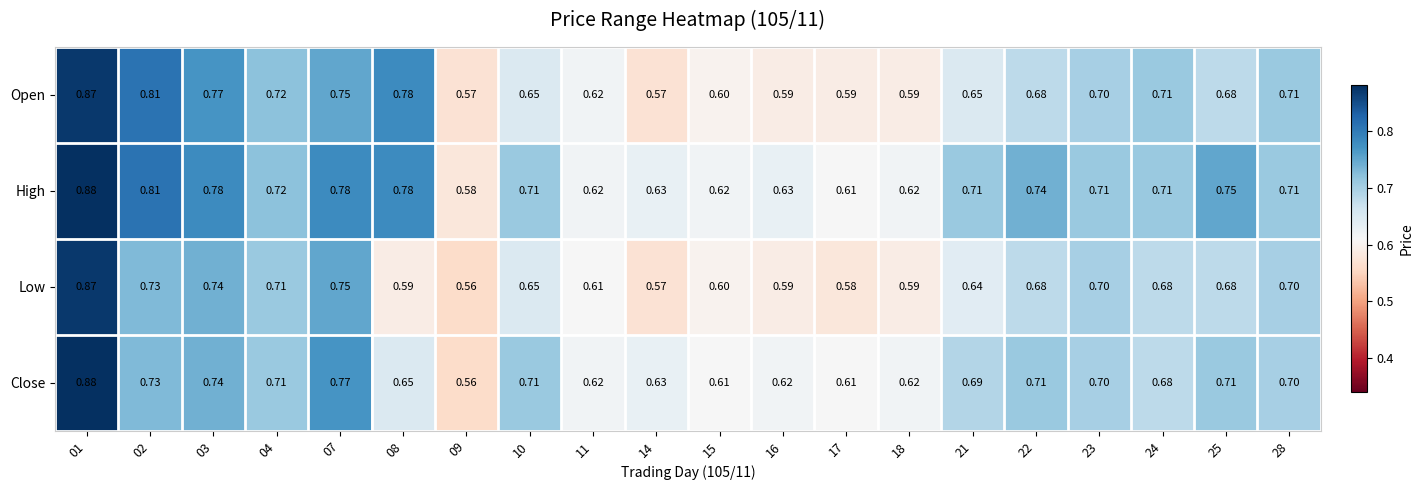

Which series changed the most between 09 and 25?

High